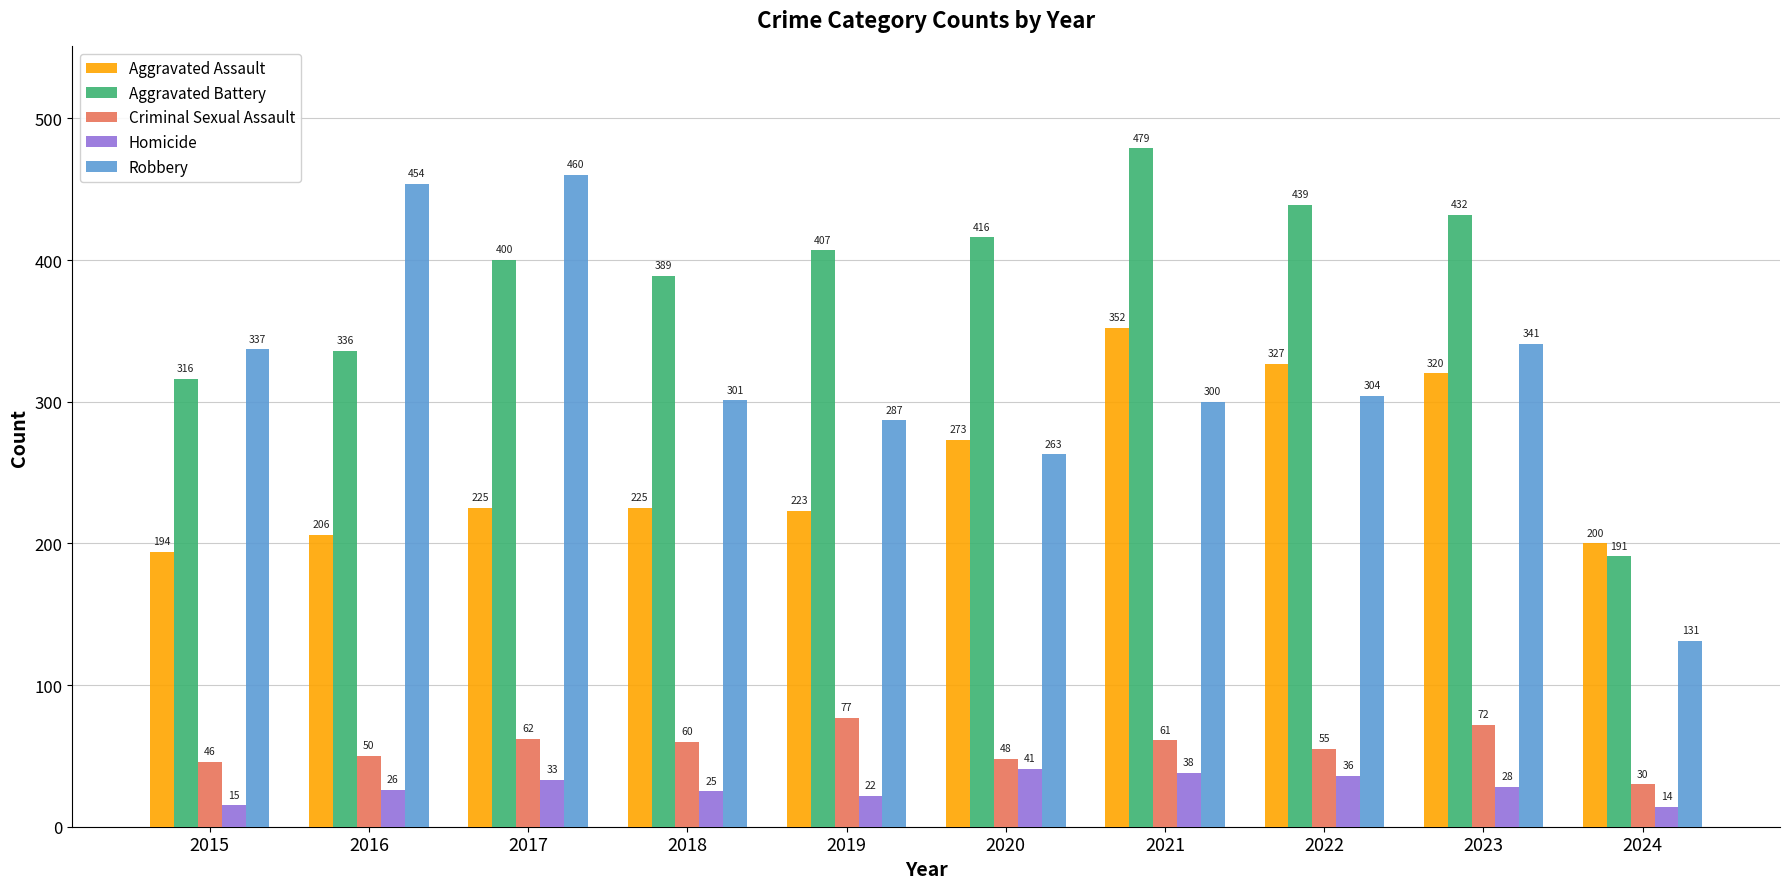

Is it true that Aggravated Battery equals 432 at 2023?

True